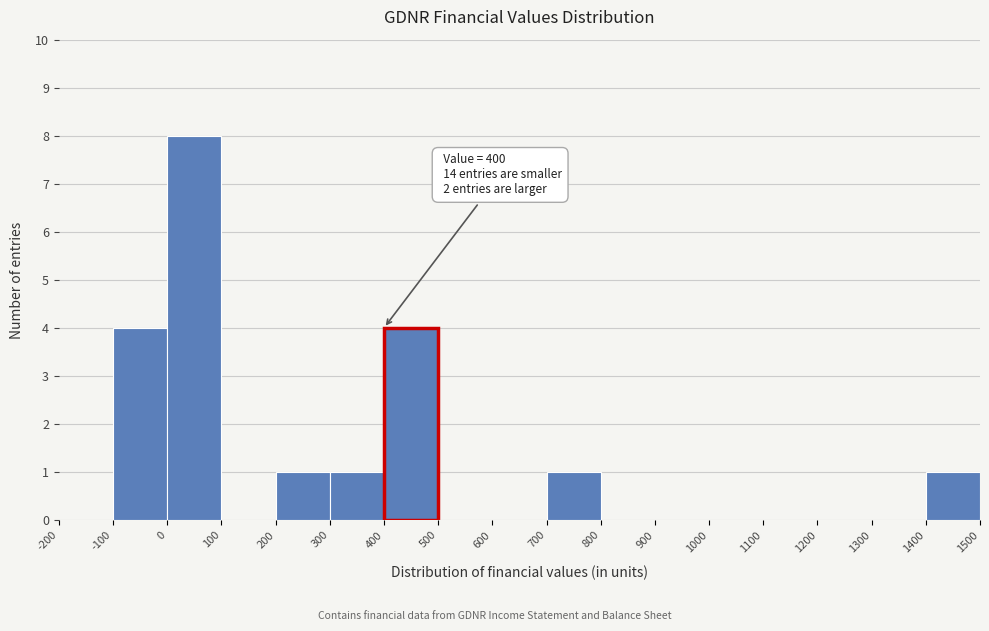

Which range on the x-axis has the tallest bar?

0 to 100